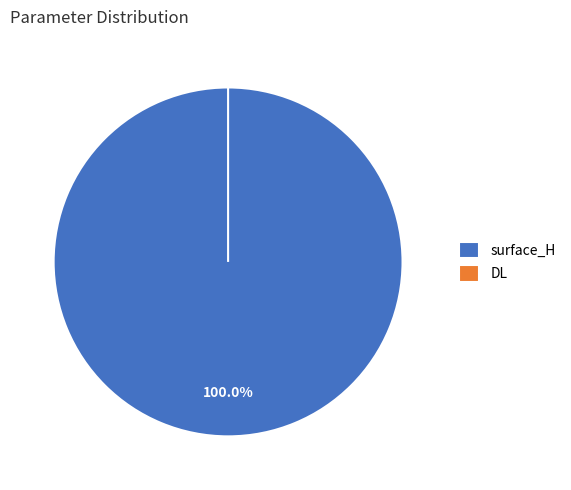

Is it true that DL is 8% of the pie?

False